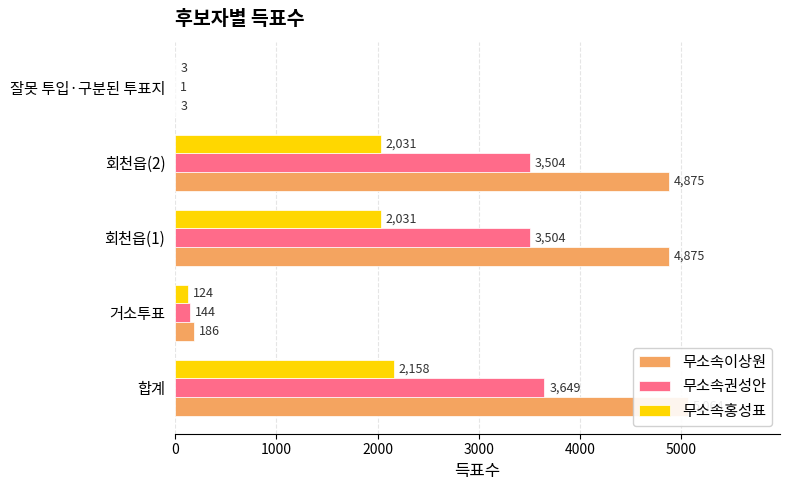

Which series changed the most between 거소투표 and 잘못 투입·구분된 투표지?

무소속이상원